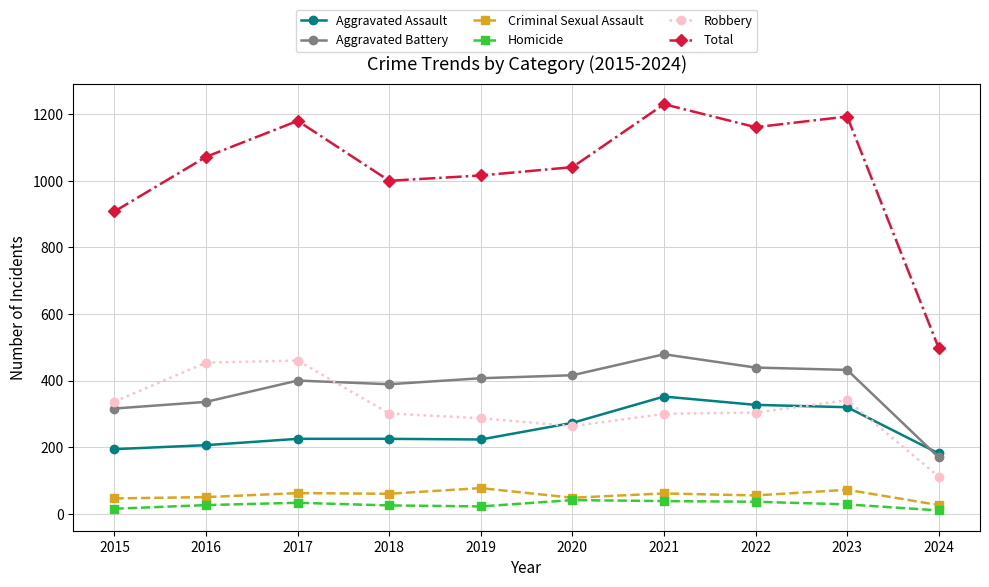

What is the difference between the maximum and minimum values in the Aggravated Assault series?

171